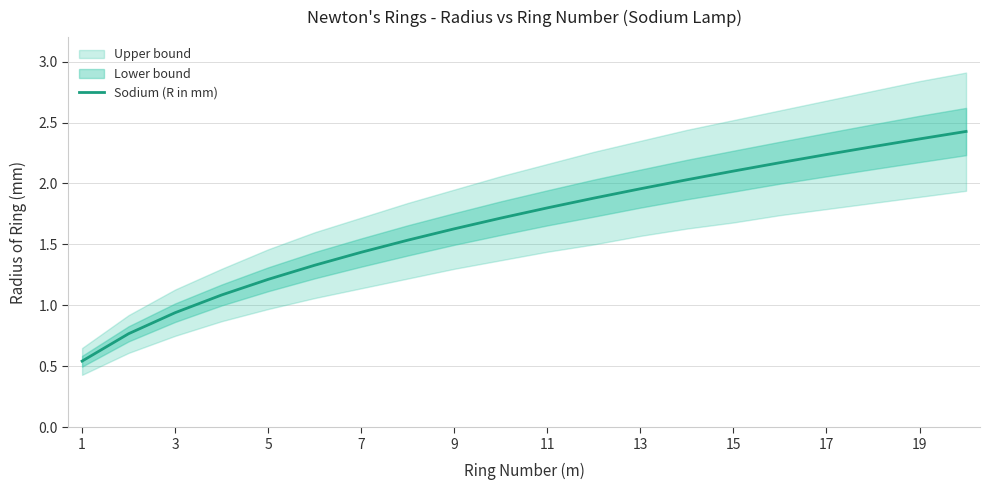

Which has a higher value, 17 or 9?

17